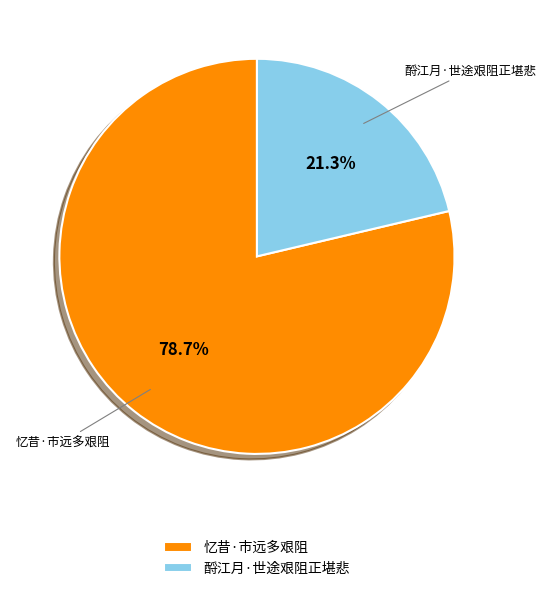

The 酹江月·世途艰阻正堪悲 slice represents 28% of the pie. True or false?

False